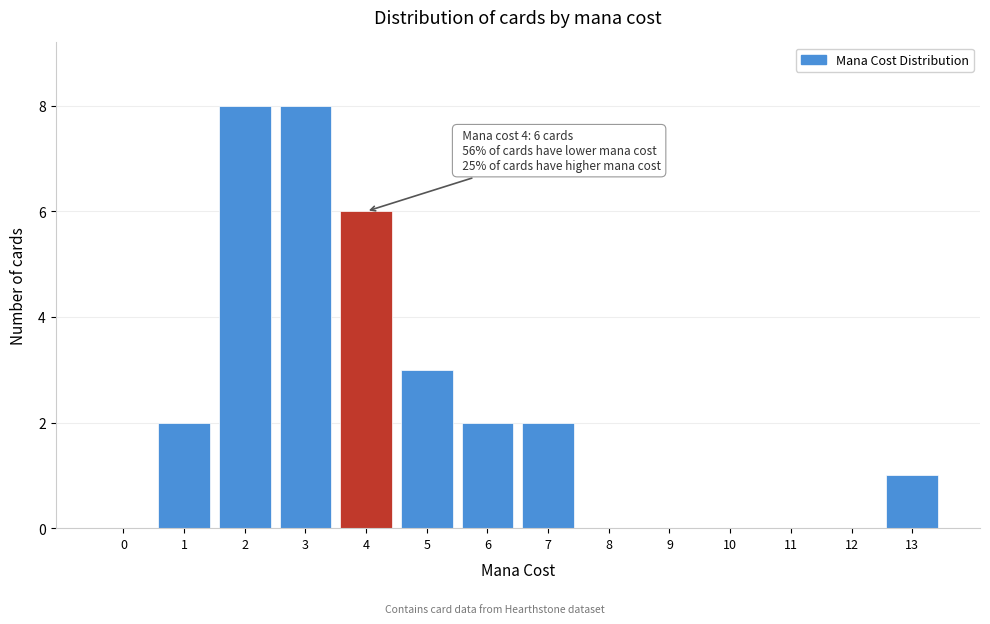

Reading right to left, transcribe all the data shown in this chart.

13=1	12=0	11=0	10=0	9=0	8=0	7=2	6=2	5=3	4=6	3=8	2=8	1=2	0=0